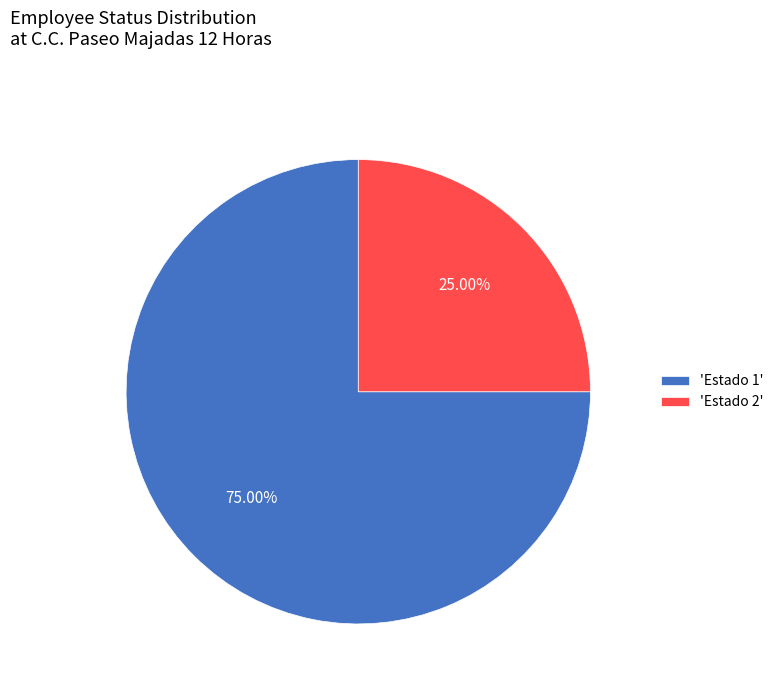

Does any single category account for the majority?

Yes